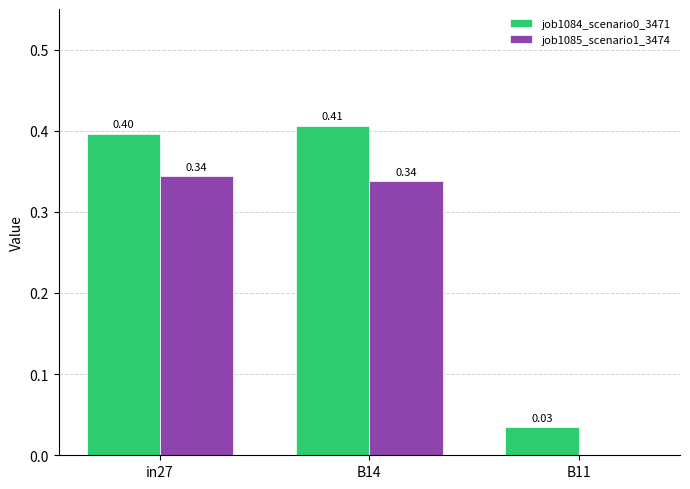

What is the total value across all series at in27?

0.7